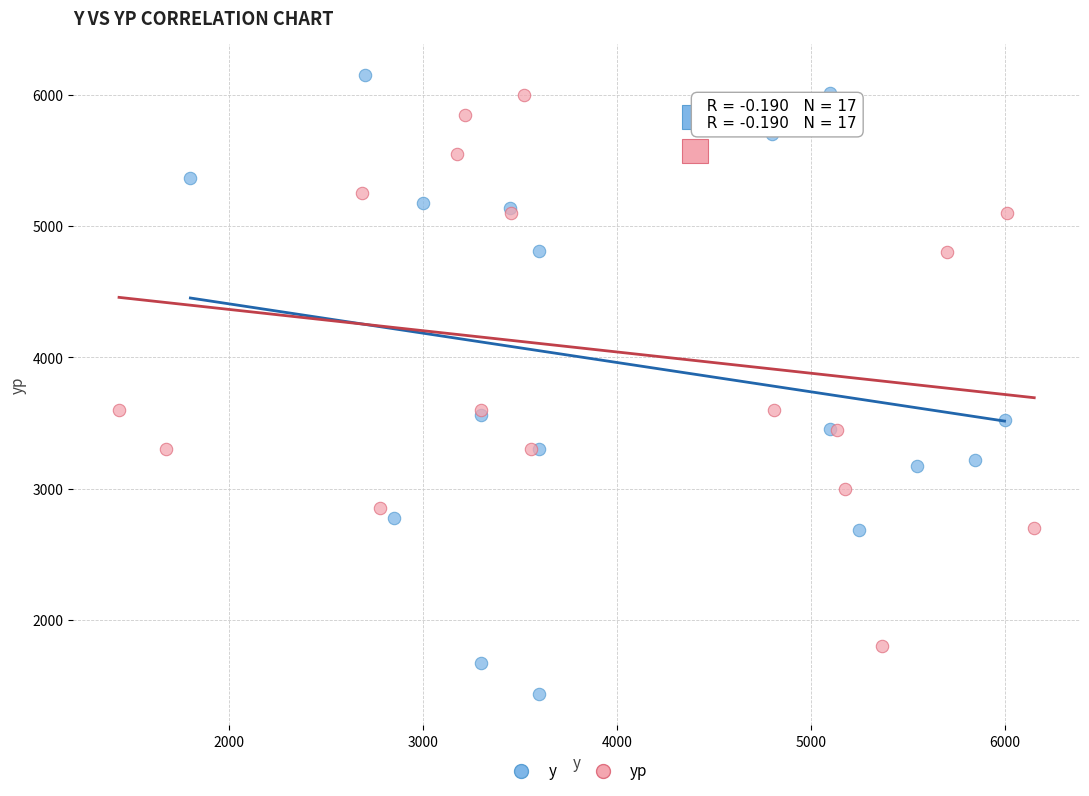

Which series has the largest Y range (max minus min)?

y